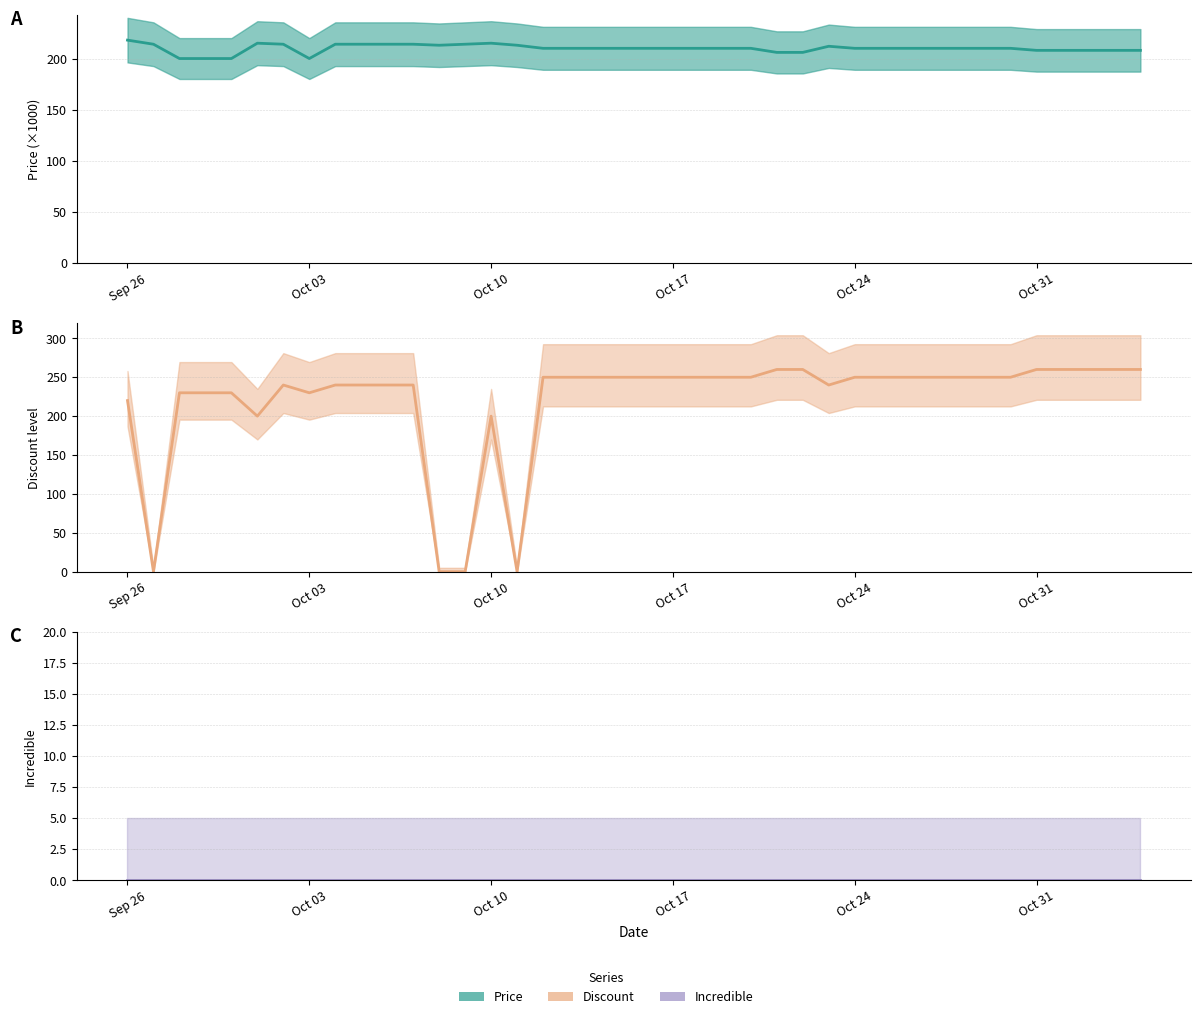

What is the label of the 38th point from the left?

2023-11-02